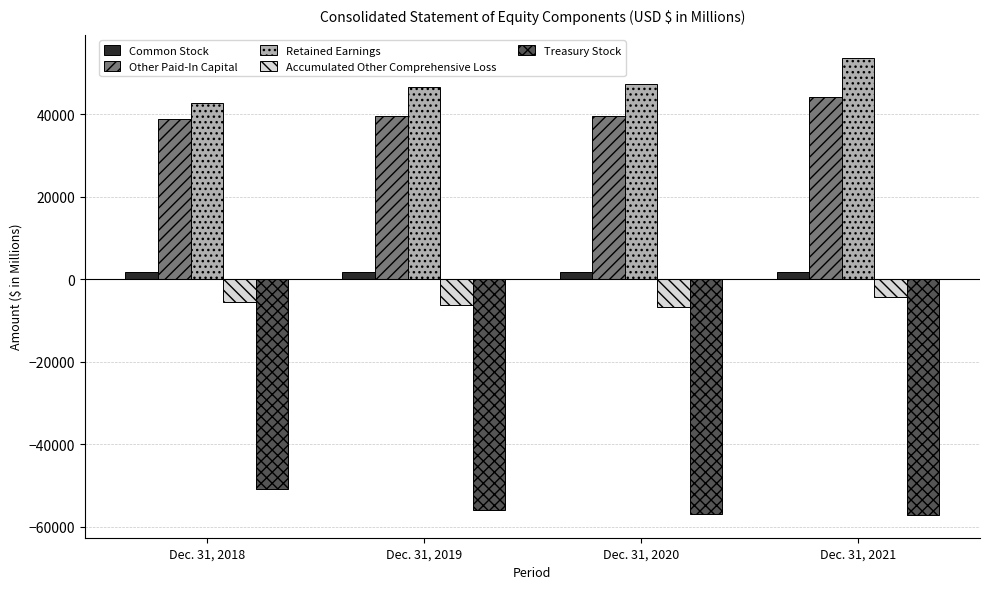

What is the difference between the maximum and minimum values in the Other Paid-In Capital series?

5430